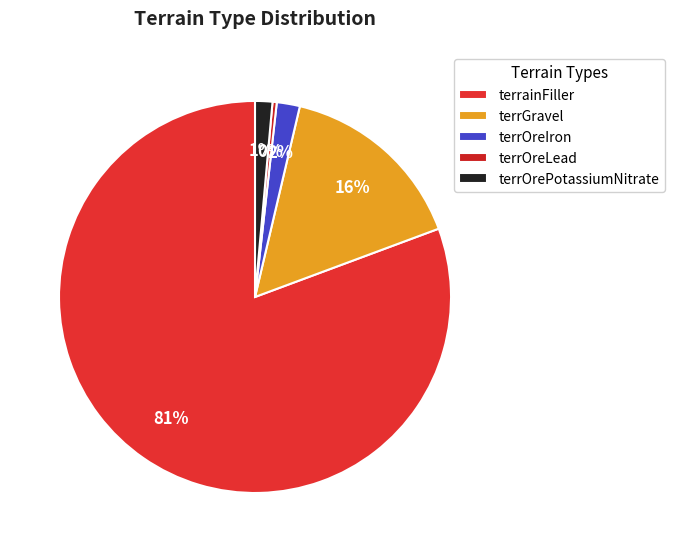

Is terrOrePotassiumNitrate the majority of the pie?

No